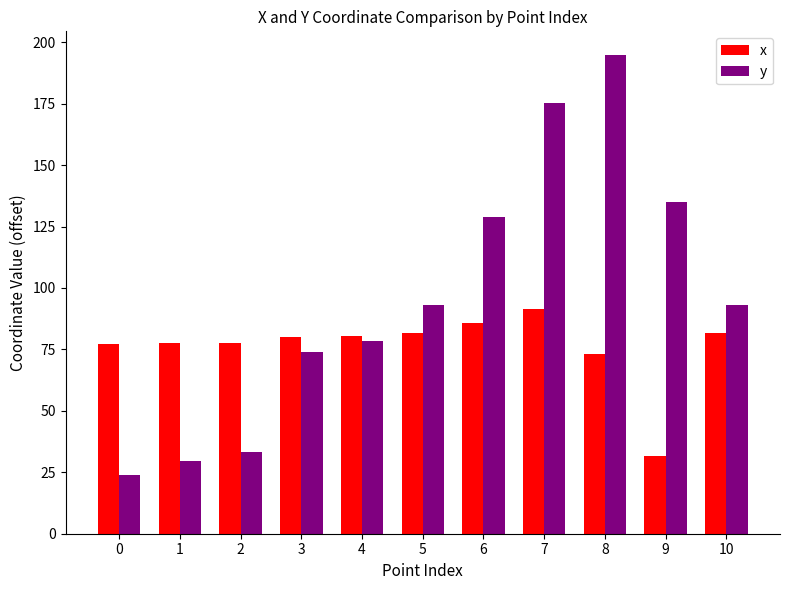

What are all the series names shown in the legend?

x, y